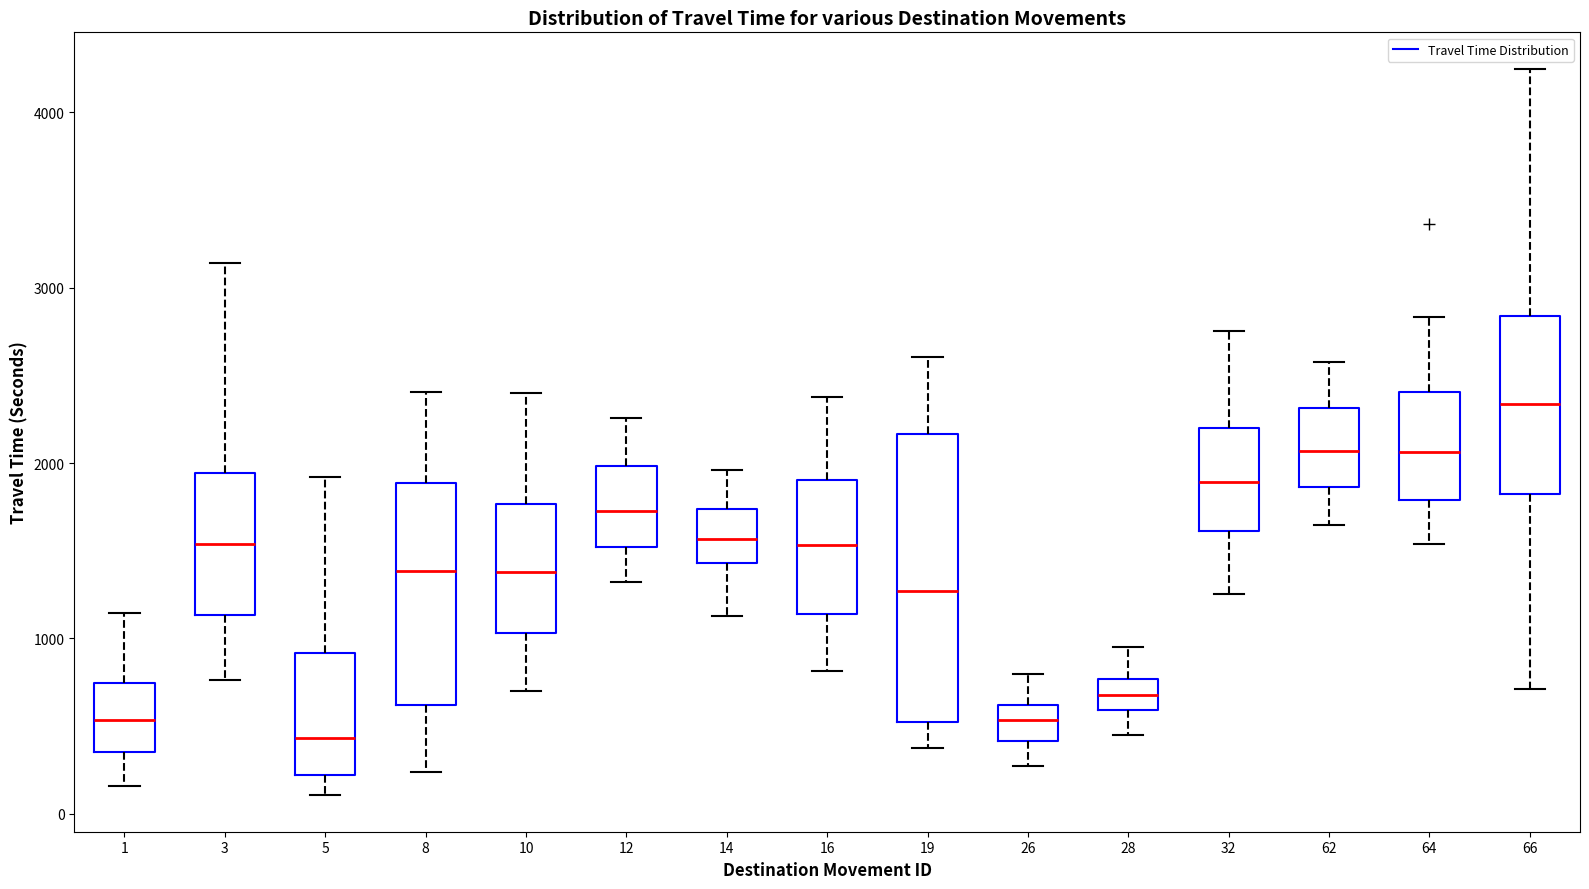

Reading left to right, transcribe this box plot: for each box, give where its median line is, the range the box spans, and where its two whiskers end, as read against the y-axis. The values are not printed on the chart, so give them approximately, as read against the axis.

1: median 500, box 400 to 700, whiskers 200 to 1100
3: median 1500, box 1100 to 1900, whiskers 800 to 3100
5: median 400, box 200 to 900, whiskers 100 to 1900
8: median 1400, box 600 to 1900, whiskers 200 to 2400
10: median 1400, box 1000 to 1800, whiskers 700 to 2400
12: median 1700, box 1500 to 2000, whiskers 1300 to 2300
14: median 1600, box 1400 to 1700, whiskers 1100 to 2000
16: median 1500, box 1100 to 1900, whiskers 800 to 2400
19: median 1300, box 500 to 2200, whiskers 400 to 2600
26: median 500, box 400 to 600, whiskers 300 to 800
28: median 700, box 600 to 800, whiskers 500 to 1000
32: median 1900, box 1600 to 2200, whiskers 1300 to 2800
62: median 2100, box 1900 to 2300, whiskers 1600 to 2600
64: median 2100, box 1800 to 2400, whiskers 1500 to 2800
66: median 2300, box 1800 to 2800, whiskers 700 to 4200